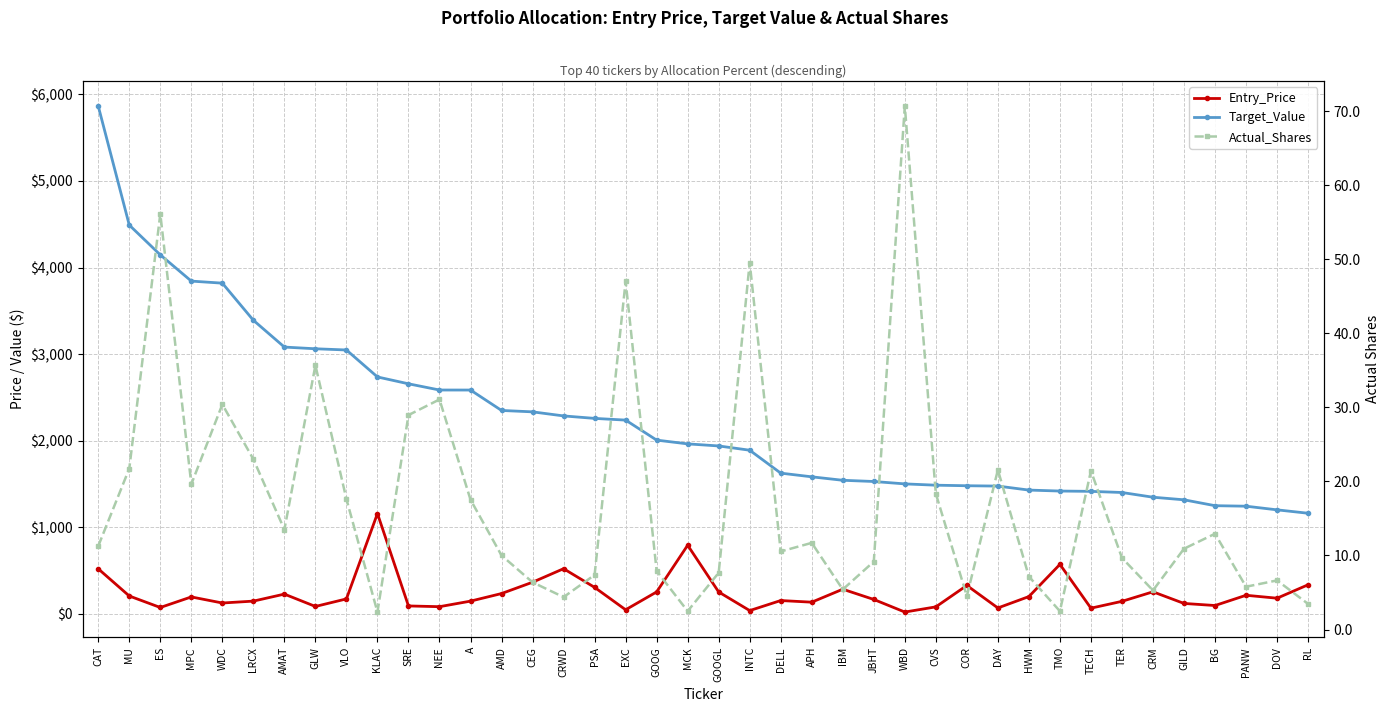

What value does the Target_Value series have at A?

2585.5